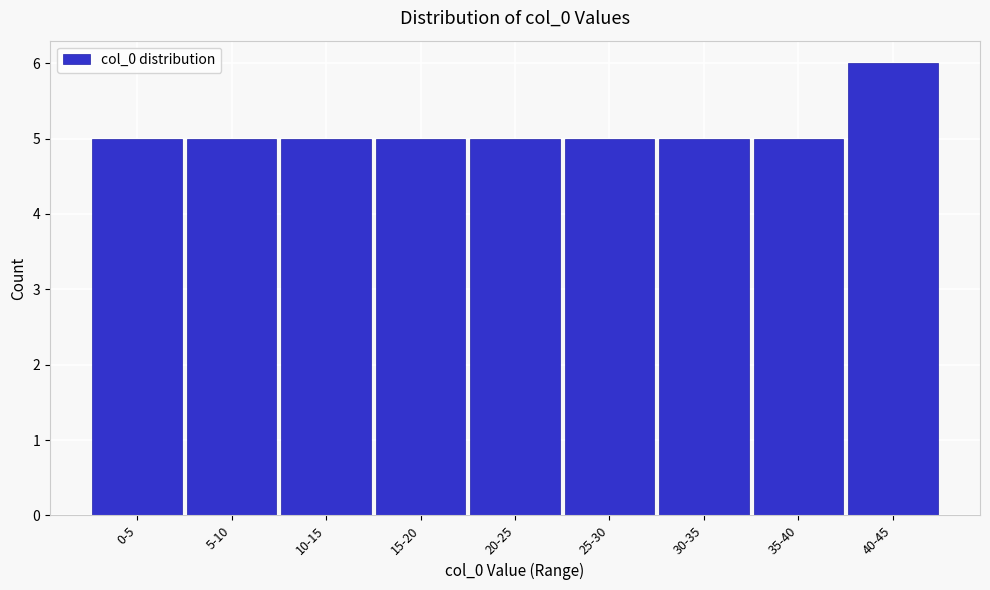

Reading right to left, extract all data points from this chart.

6	5	5	5	5	5	5	5	5